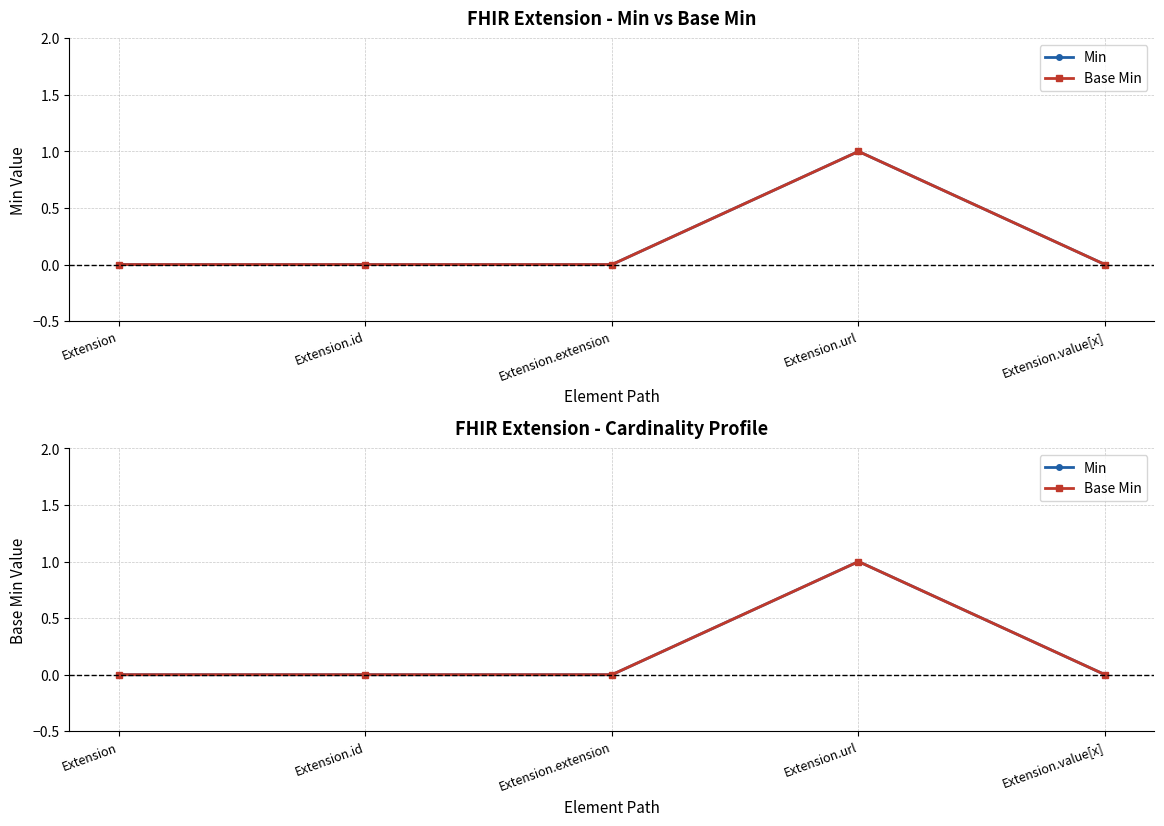

How many values in Min are above zero?

1